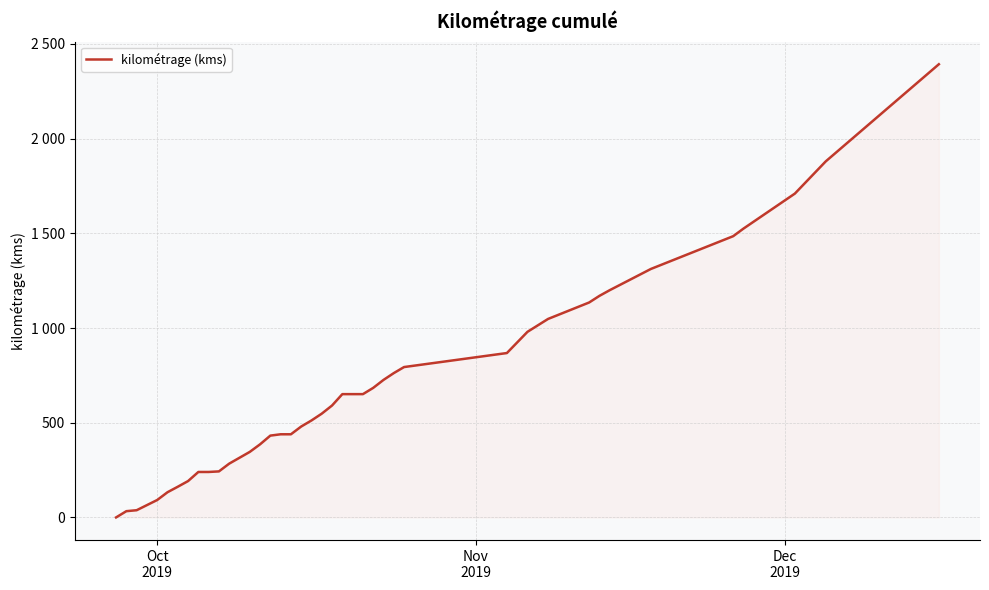

What is the sum of all values?

27770